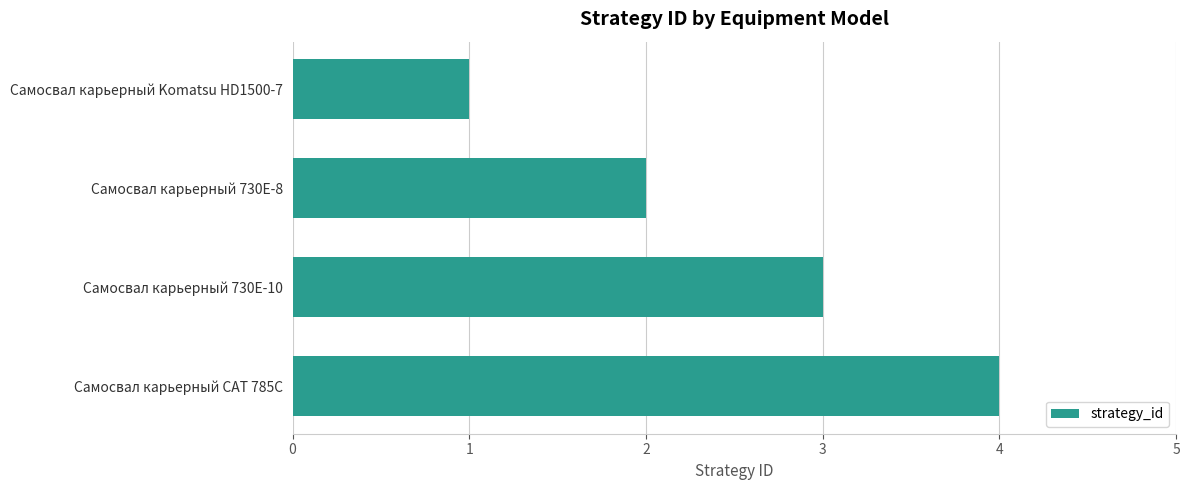

How many values are between 2 and 4?

3